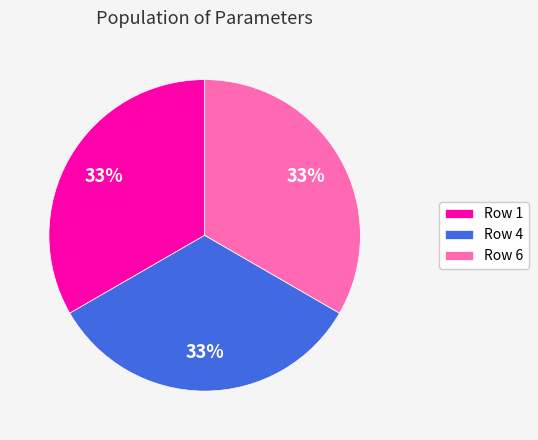

Combined, do Row 1 and Row 4 account for over 50%?

Yes